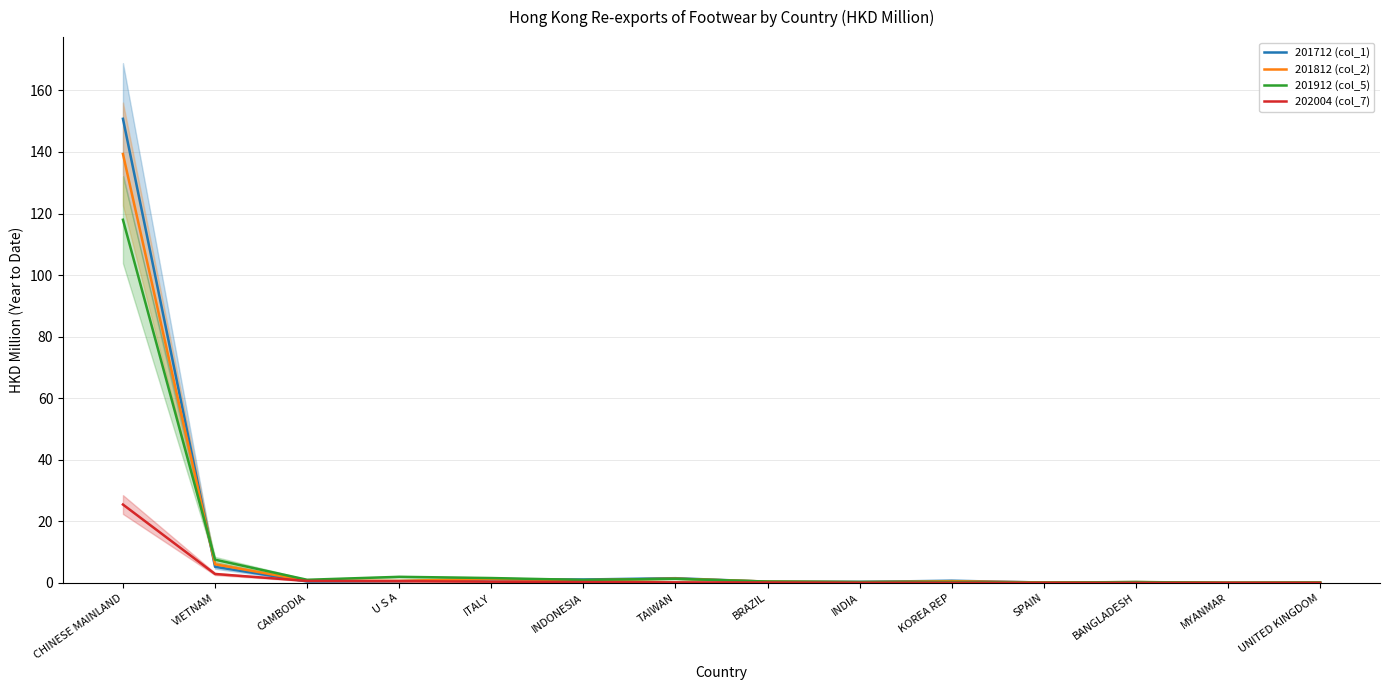

Reading right to left, list all the values displayed in this chart.

201712 (col_1): UNITED KINGDOM=0.1	MYANMAR=0.0	BANGLADESH=0.3	SPAIN=0.1	KOREA REP=0.7	INDIA=0.3	BRAZIL=0.4	TAIWAN=1.5	INDONESIA=1.1	ITALY=1.2	U S A=0.6	CAMBODIA=0.5	VIETNAM=5.2	CHINESE MAINLAND=150.8
201812 (col_2): UNITED KINGDOM=0.1	MYANMAR=0.1	BANGLADESH=0.3	SPAIN=0.2	KOREA REP=0.6	INDIA=0.2	BRAZIL=0.5	TAIWAN=1.4	INDONESIA=0.9	ITALY=1.3	U S A=0.7	CAMBODIA=0.7	VIETNAM=6.1	CHINESE MAINLAND=139.3
201912 (col_5): UNITED KINGDOM=0.2	MYANMAR=0.1	BANGLADESH=0.3	SPAIN=0.1	KOREA REP=0.3	INDIA=0.3	BRAZIL=0.5	TAIWAN=1.4	INDONESIA=1.0	ITALY=1.6	U S A=2.0	CAMBODIA=1.0	VIETNAM=7.6	CHINESE MAINLAND=118.0
202004 (col_7): UNITED KINGDOM=0.0	MYANMAR=0.0	BANGLADESH=0.0	SPAIN=0.0	KOREA REP=0.1	INDIA=0.1	BRAZIL=0.1	TAIWAN=0.2	INDONESIA=0.3	ITALY=0.4	U S A=0.6	CAMBODIA=0.7	VIETNAM=2.9	CHINESE MAINLAND=25.5